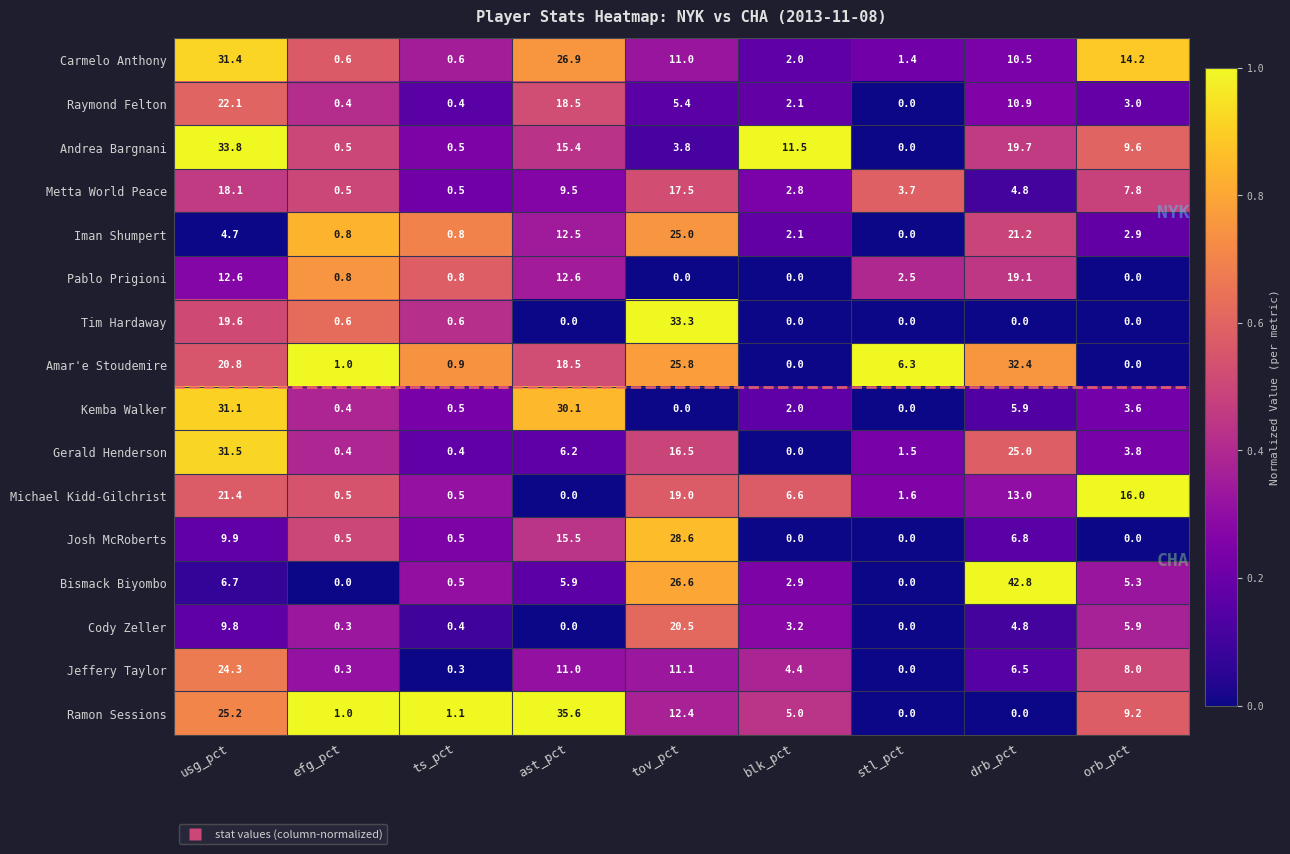

What is the difference between the maximum and minimum values in the Jeffery Taylor series?

24.3